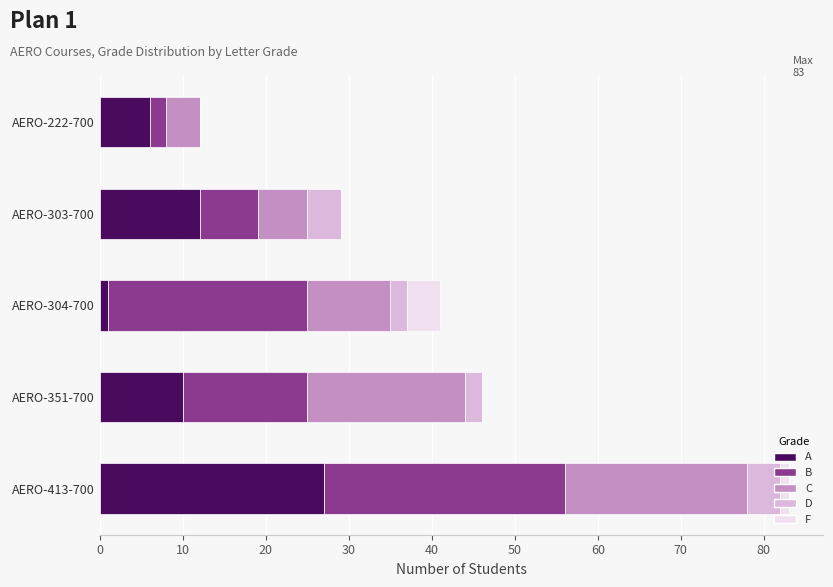

At which category is the sum across all series the highest?

AERO-413-700